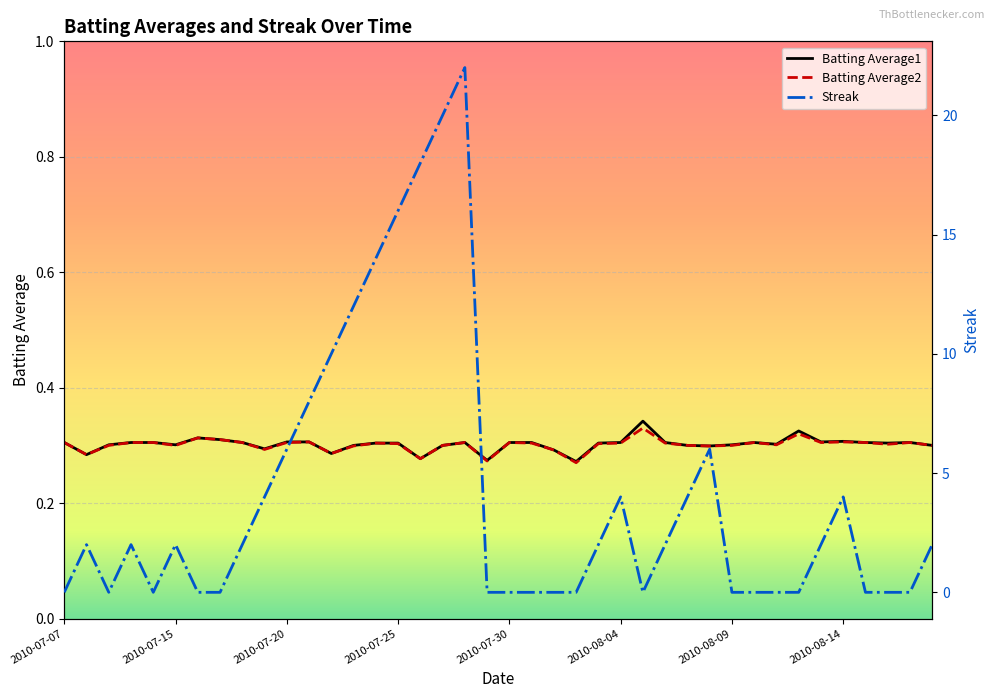

What are all the series names shown in the legend?

Batting Average1, Batting Average2, Streak